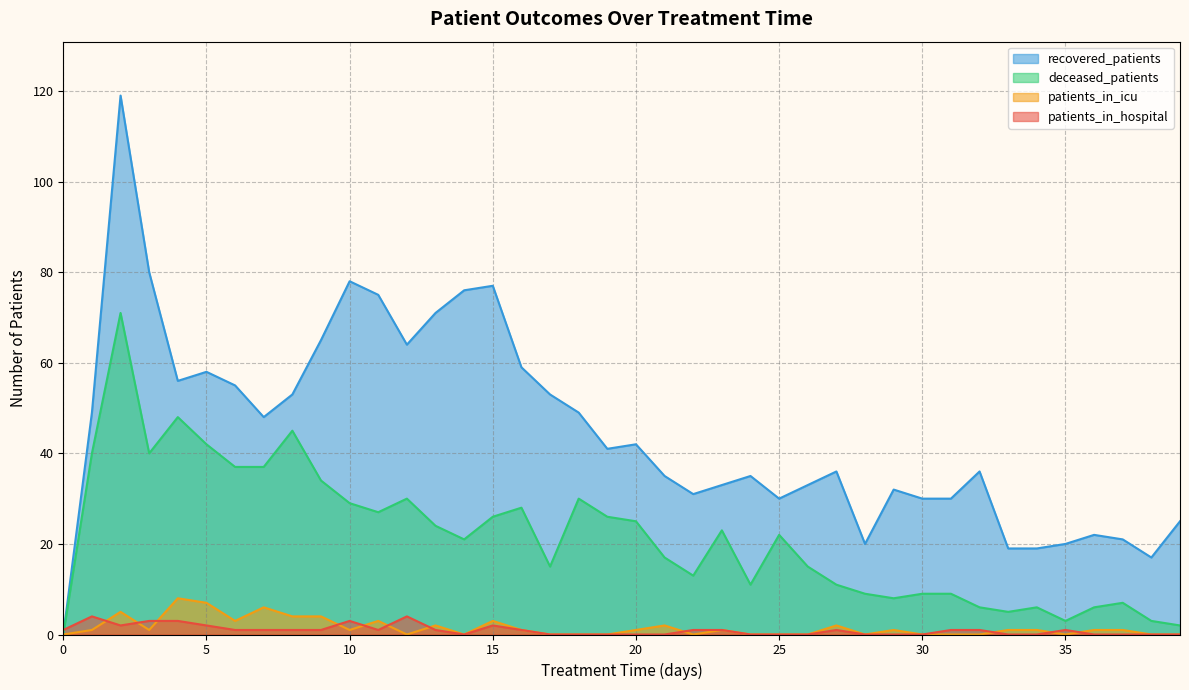

Between 2 and 23, which series saw the biggest shift?

recovered_patients